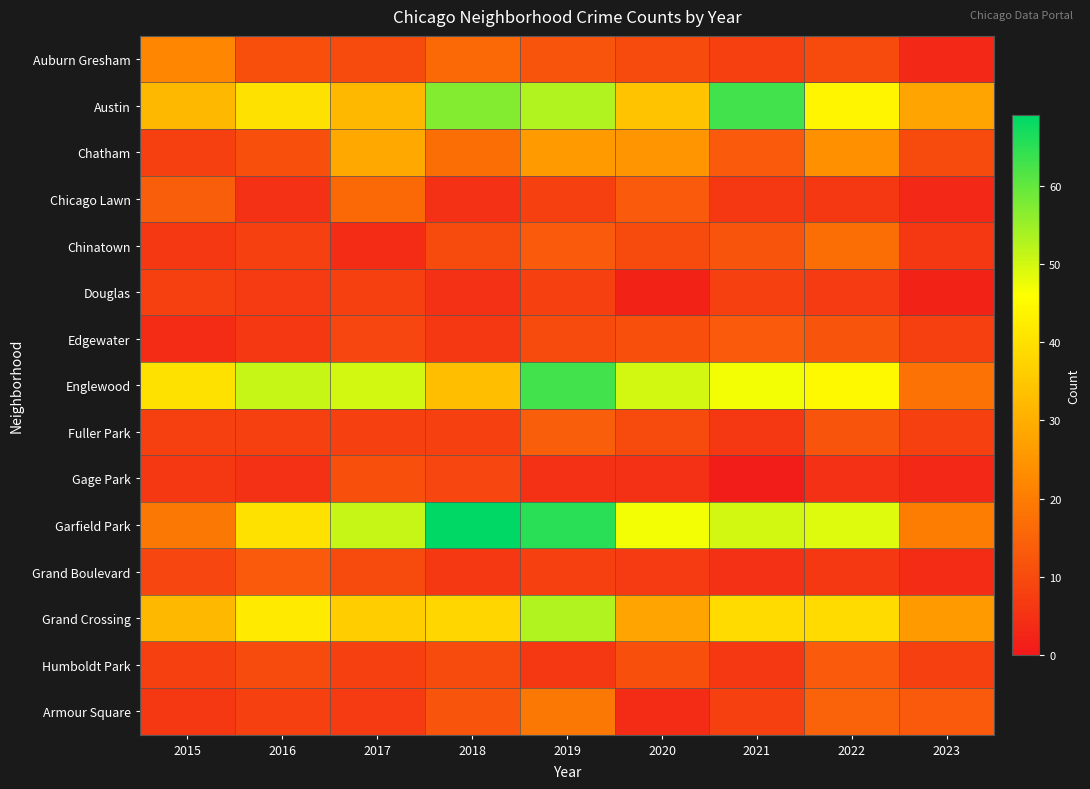

What is the total value across all series at 2023?

160